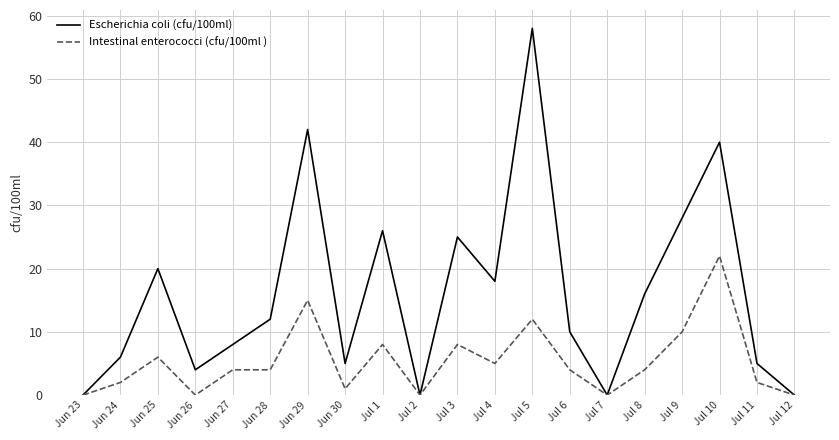

The Escherichia coli (cfu/100ml) series shows 9 at Jun 24. True or false?

False